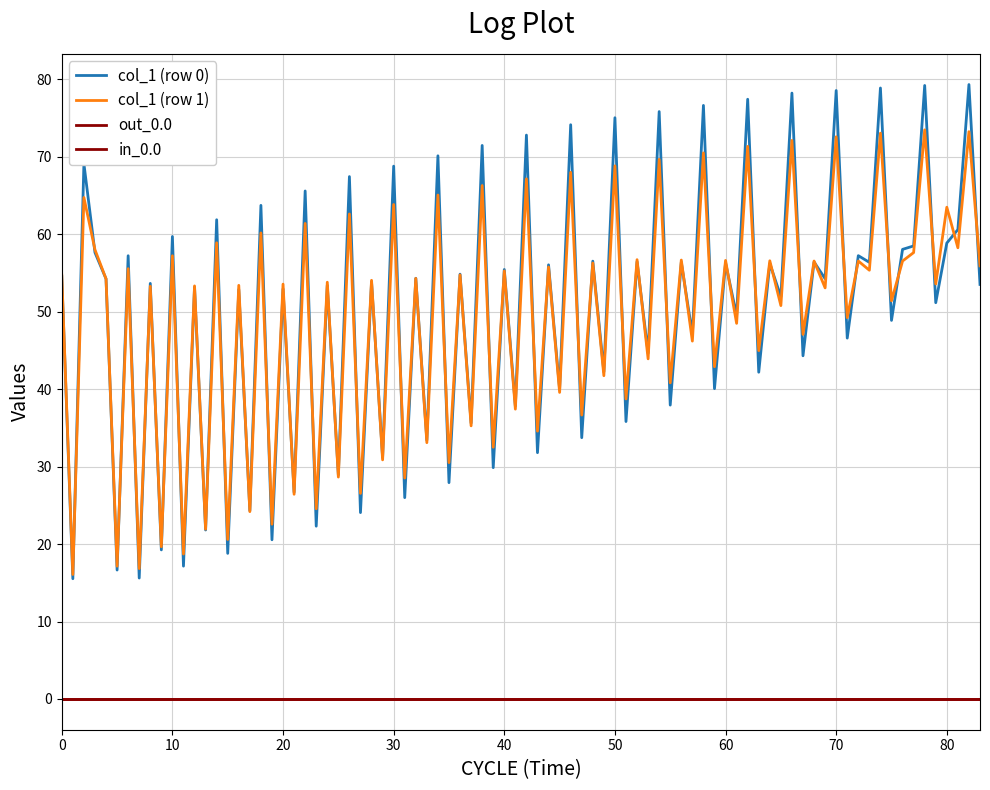

What is the highest value of the col_1 (row 0) series?

79.3